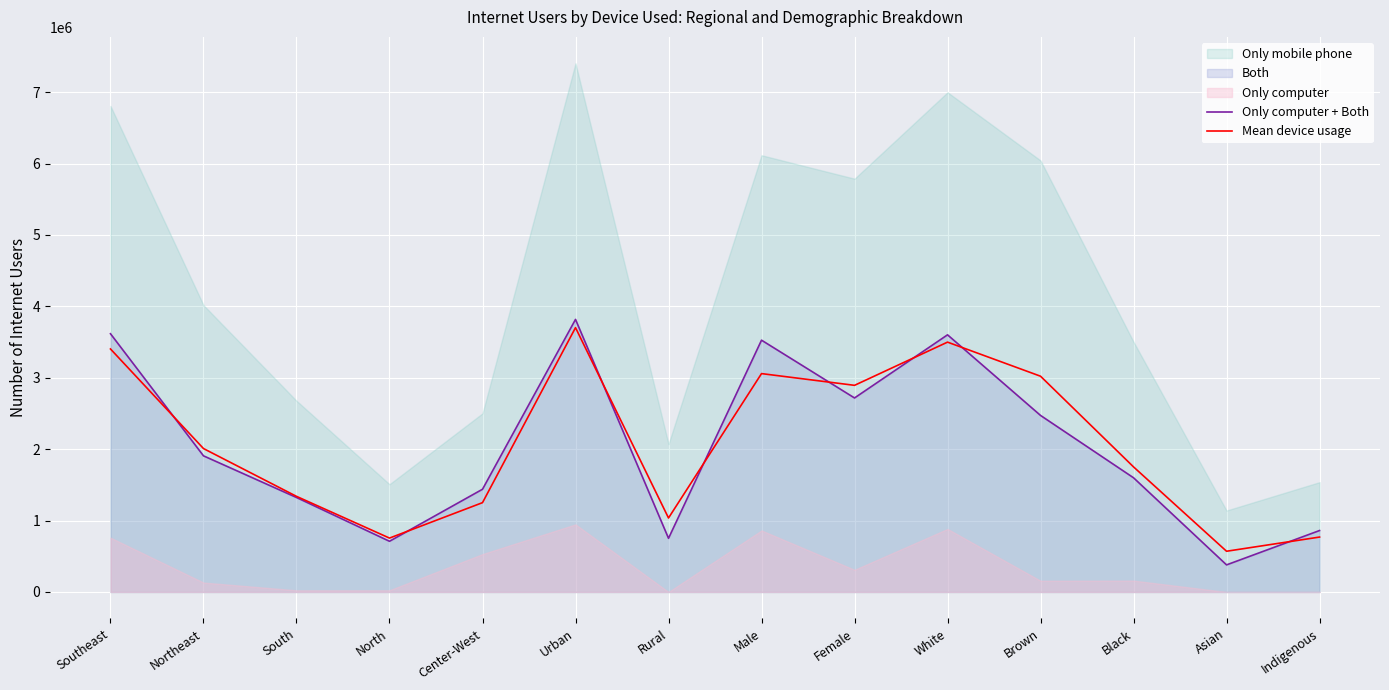

Between which two adjacent categories do Only computer + Both and Mean device usage first intersect?

Southeast and Northeast